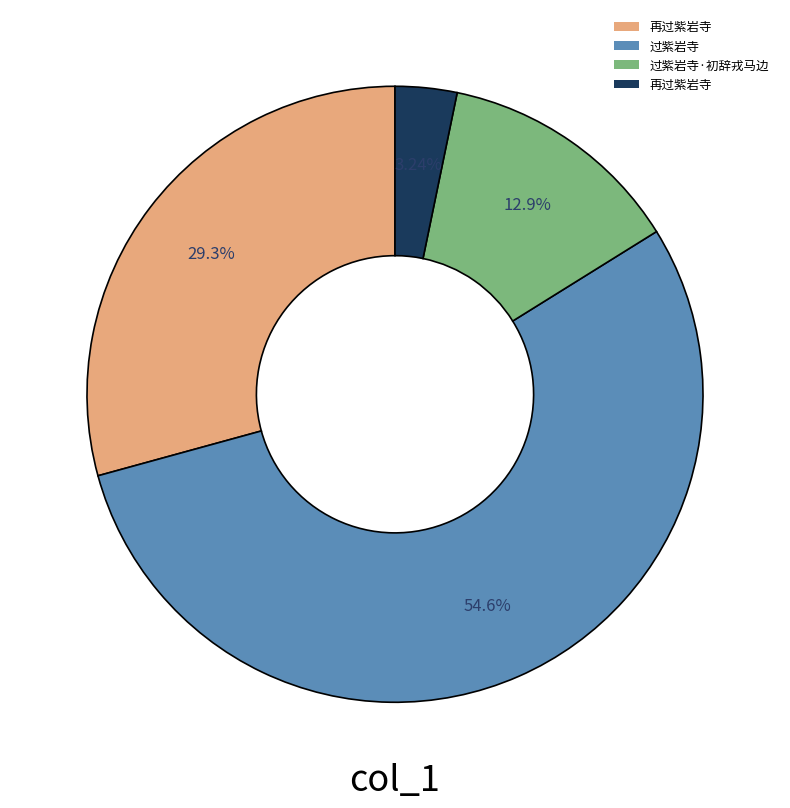

Is there any slice that represents more than half of the pie?

Yes